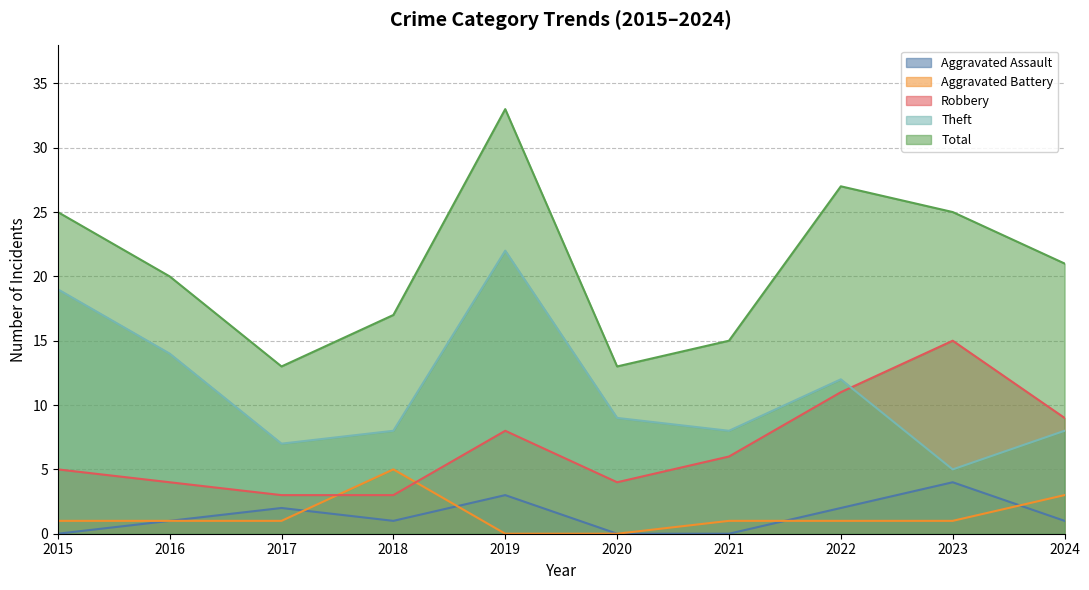

Where is the first local minimum for Total?

2017